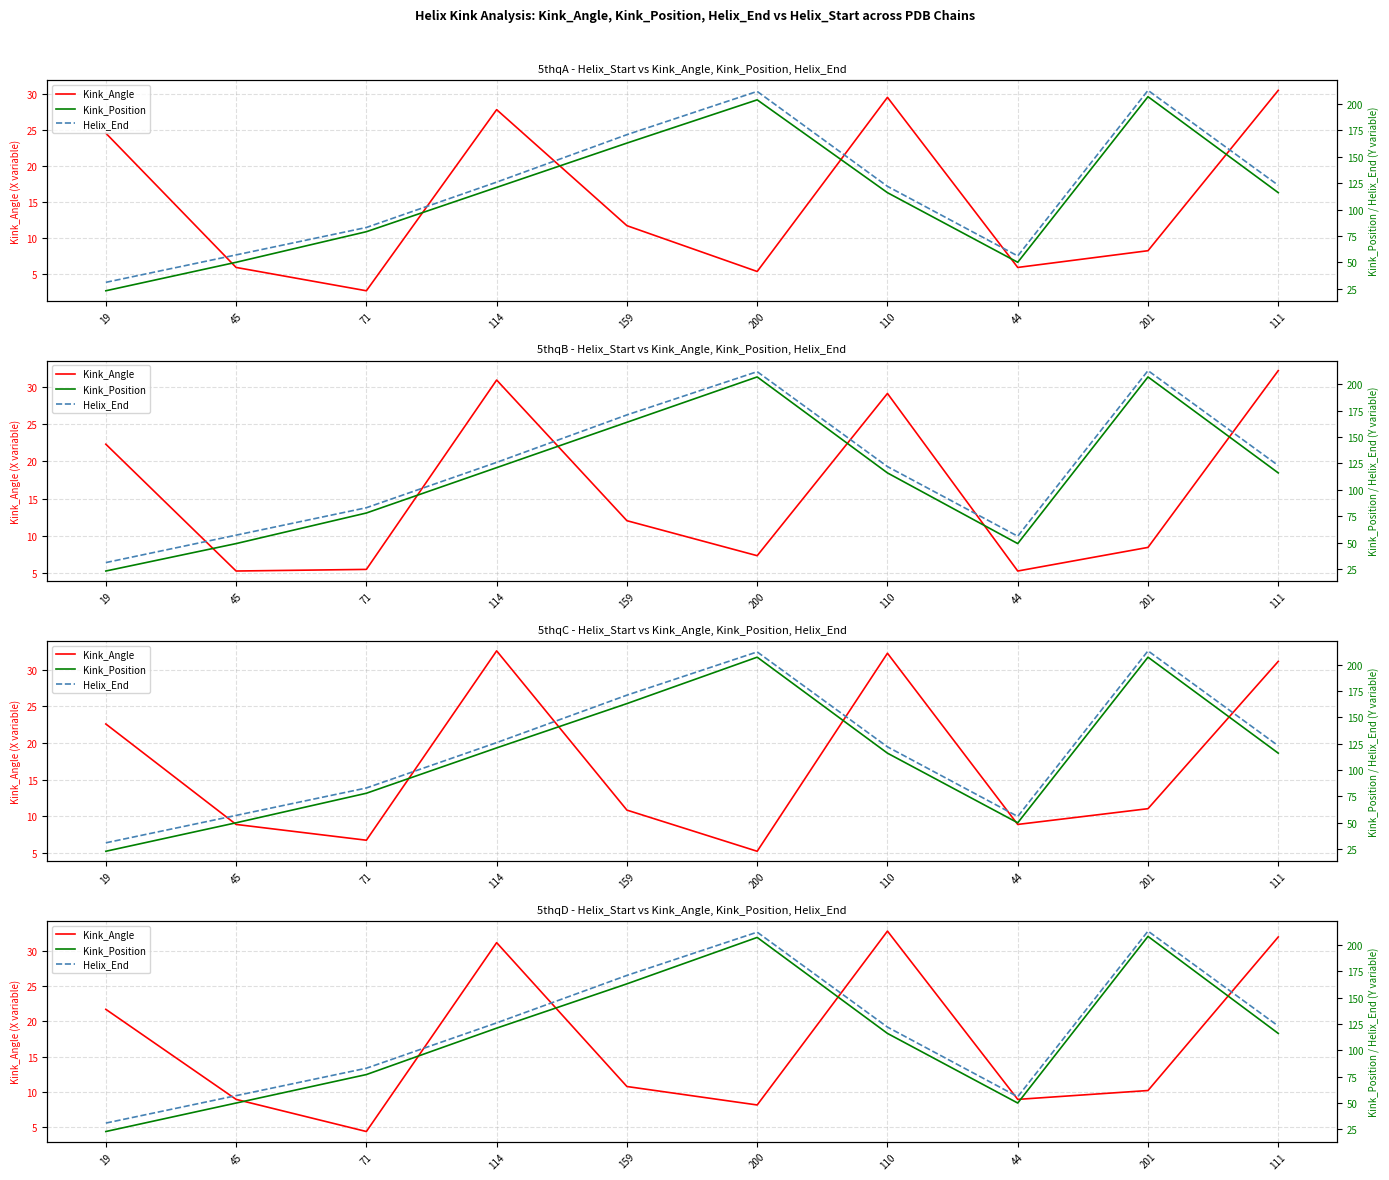

What is the difference between the maximum and second lowest values in the Kink_Position series?

158.0